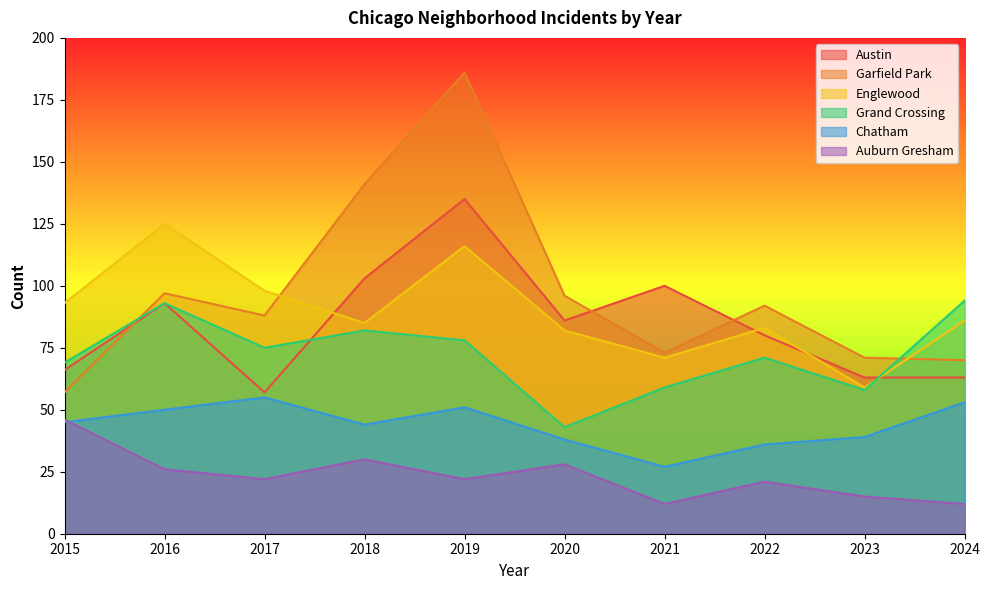

Which series changed the most between 2018 and 2019?

Garfield Park